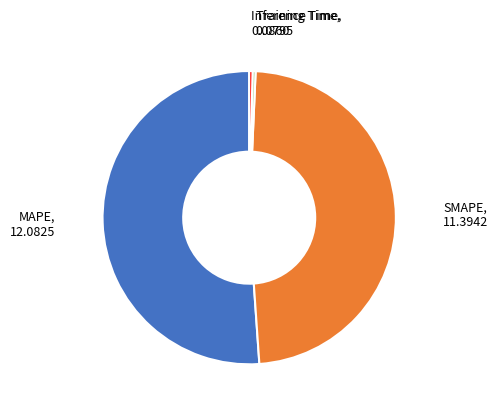

Does any single category account for the majority?

Yes